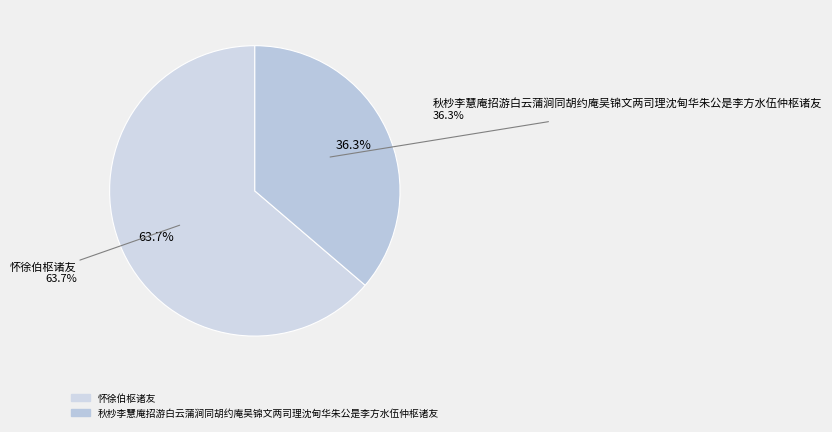

Rank the categories by value from highest to lowest.

怀徐伯枢诸友, 秋杪李慧庵招游白云蒲涧同胡约庵吴锦文两司理沈甸华朱公是李方水伍仲枢诸友